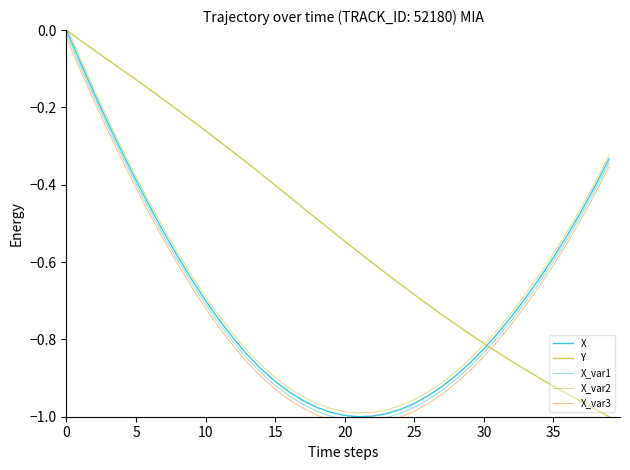

What are all the series names shown in the legend?

X, Y, X_var1, X_var2, X_var3